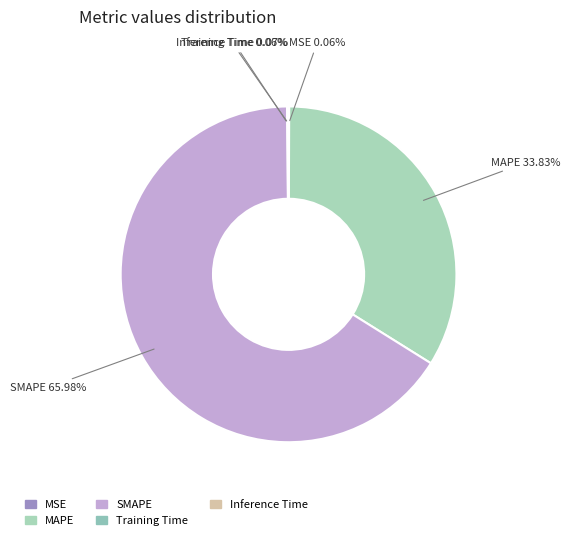

Which category has the biggest portion of the pie?

SMAPE